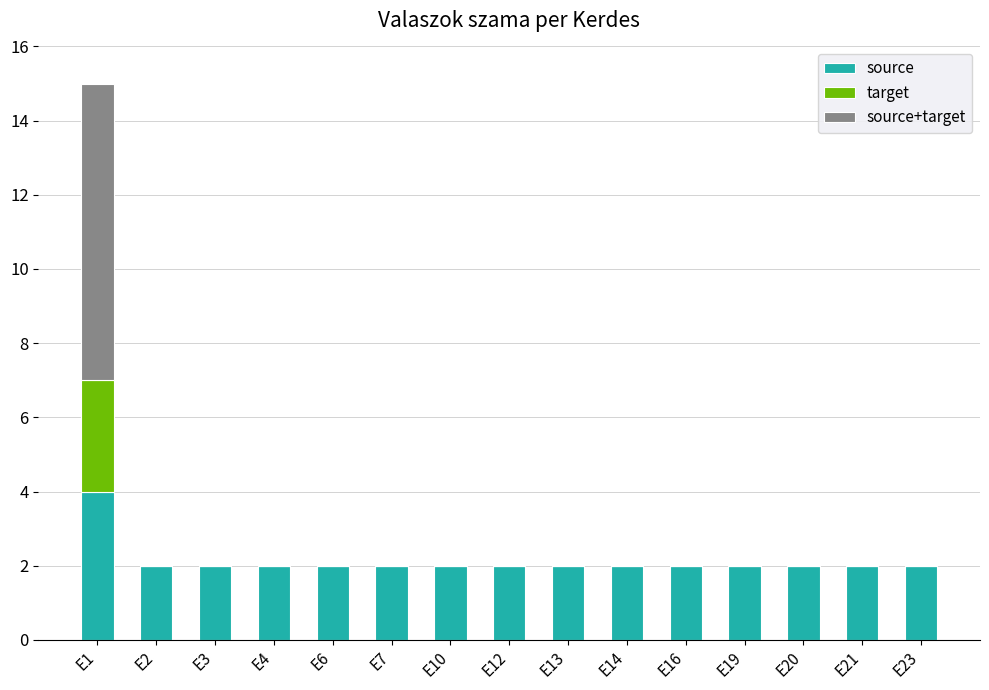

At which category is the sum across all series the highest?

E1